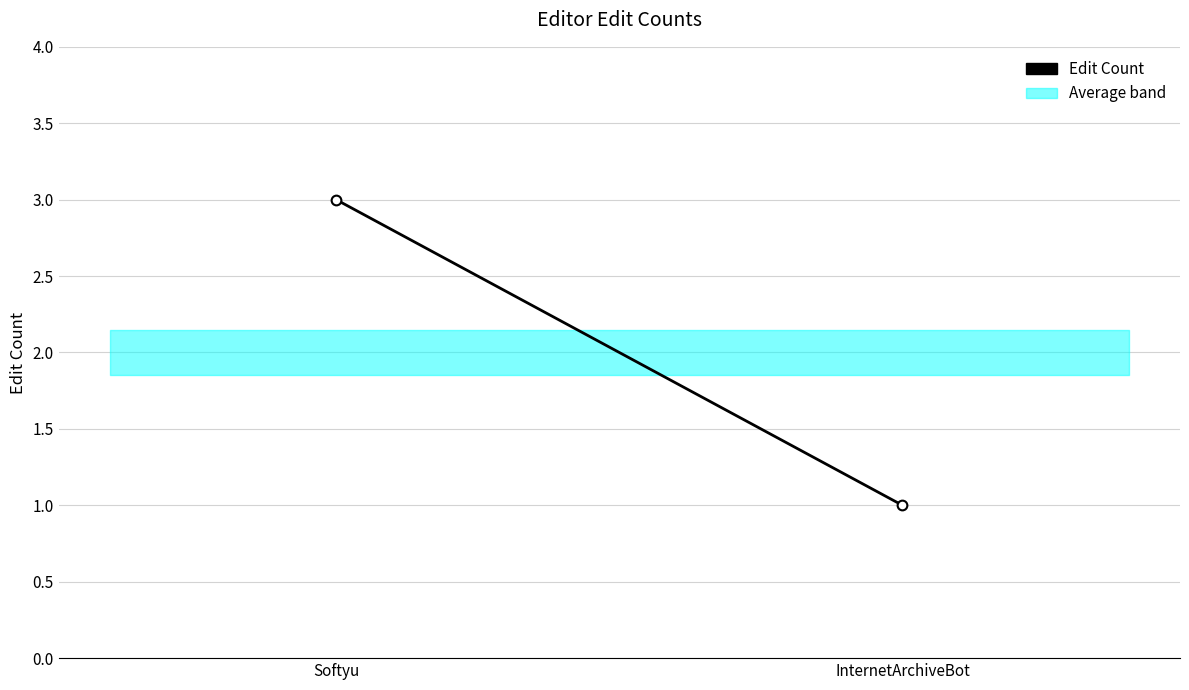

What is the label of the 1st point from the left?

Softyu